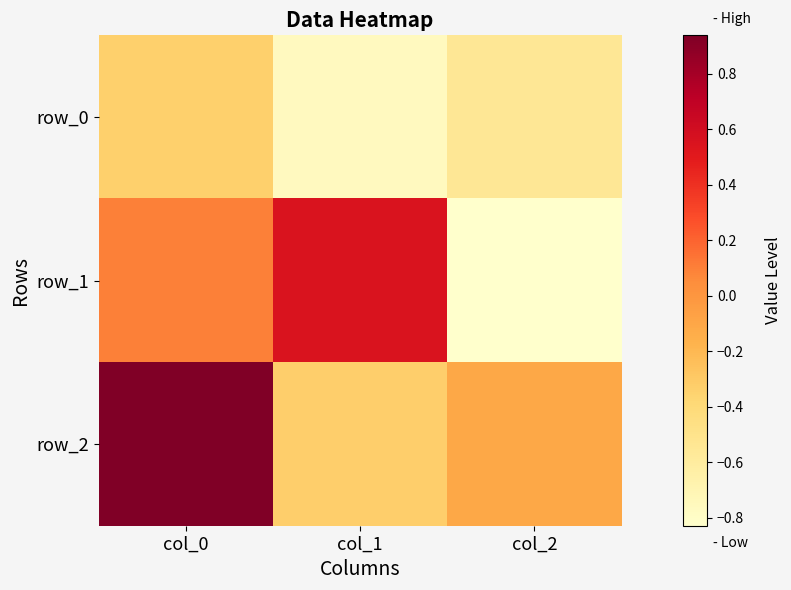

What is the total value across all series at col_1?

-0.5